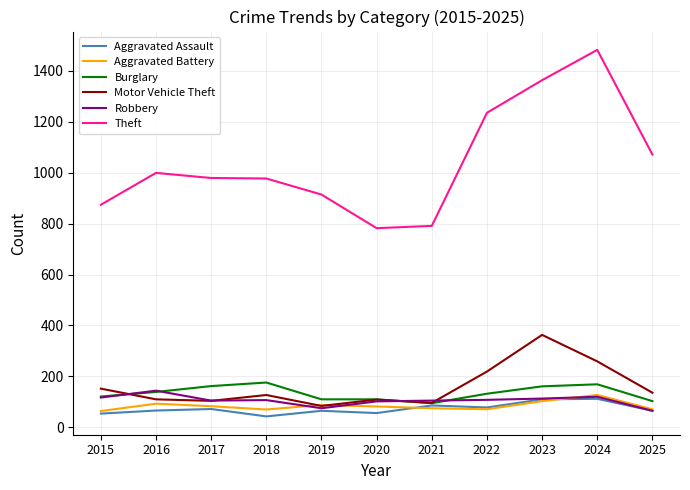

What is the smallest value displayed?

43